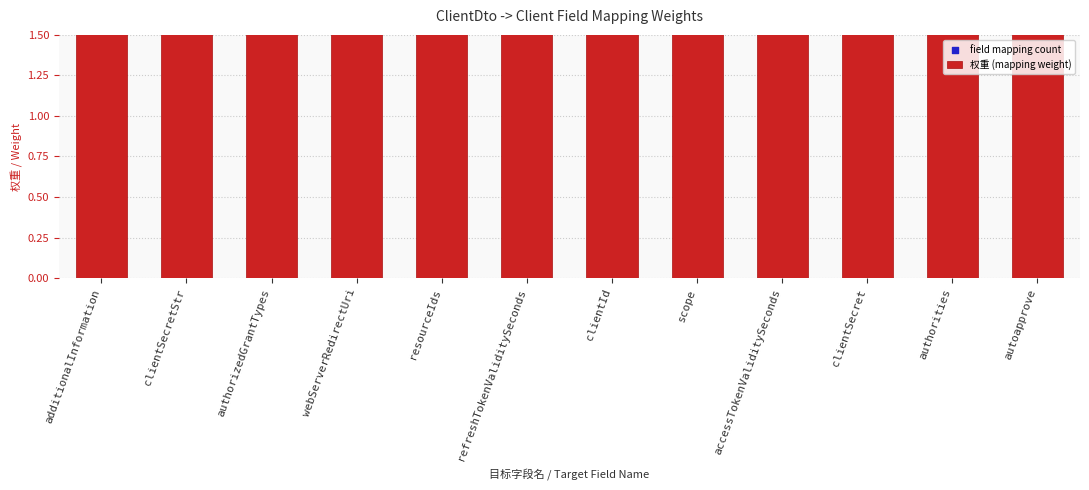

What are all the series names shown in the legend?

权重 (mapping weight), field mapping count